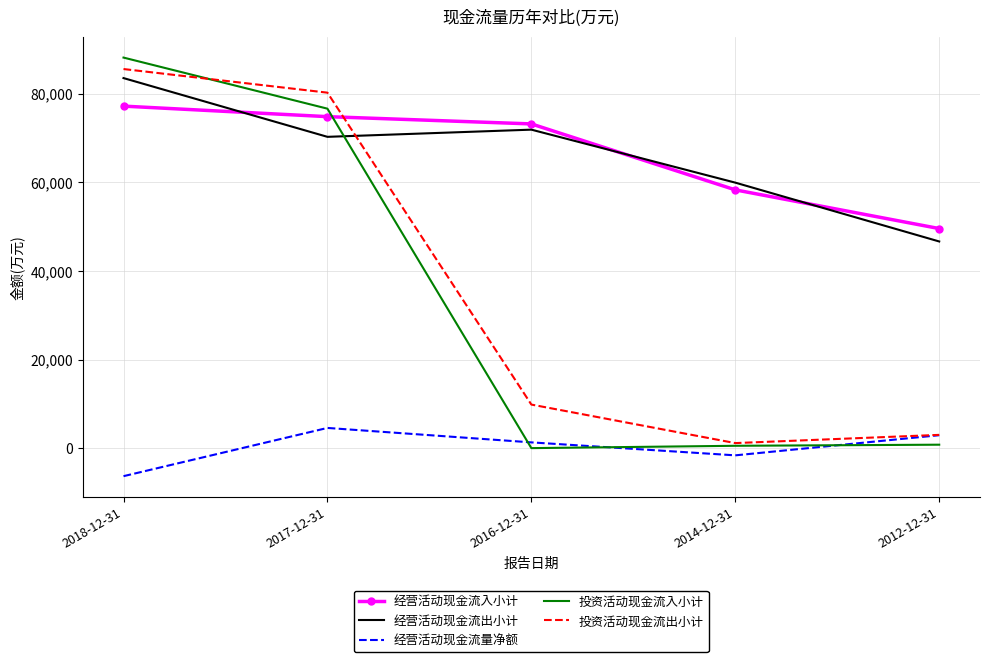

Where is 投资活动现金流出小计 nearest to the value 43354?

2016-12-31